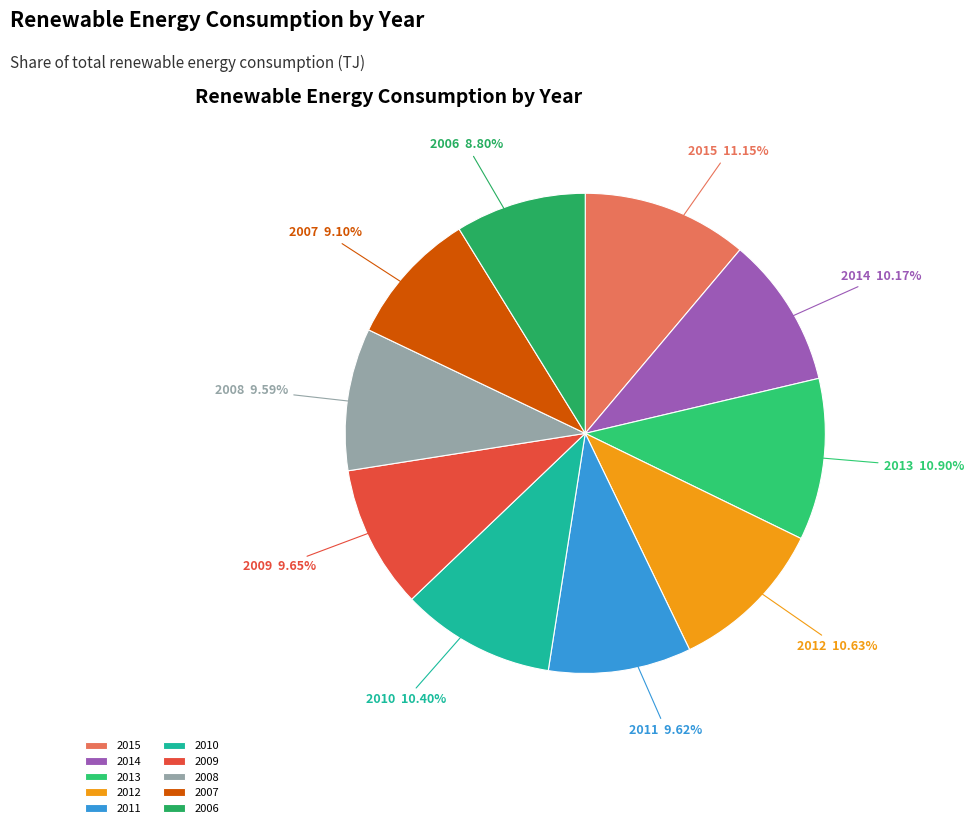

How many segments does this pie chart have?

10